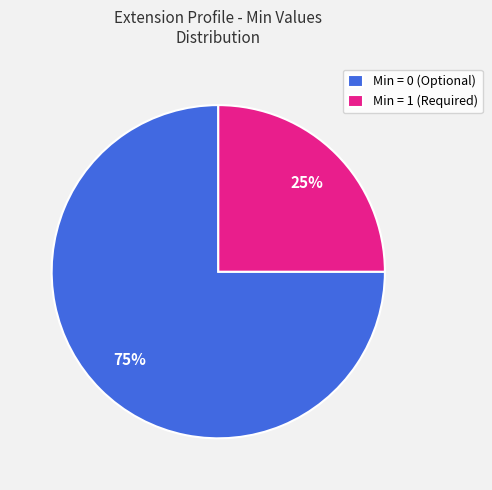

Rank the categories by value from lowest to highest.

Min = 1 (Required), Min = 0 (Optional)